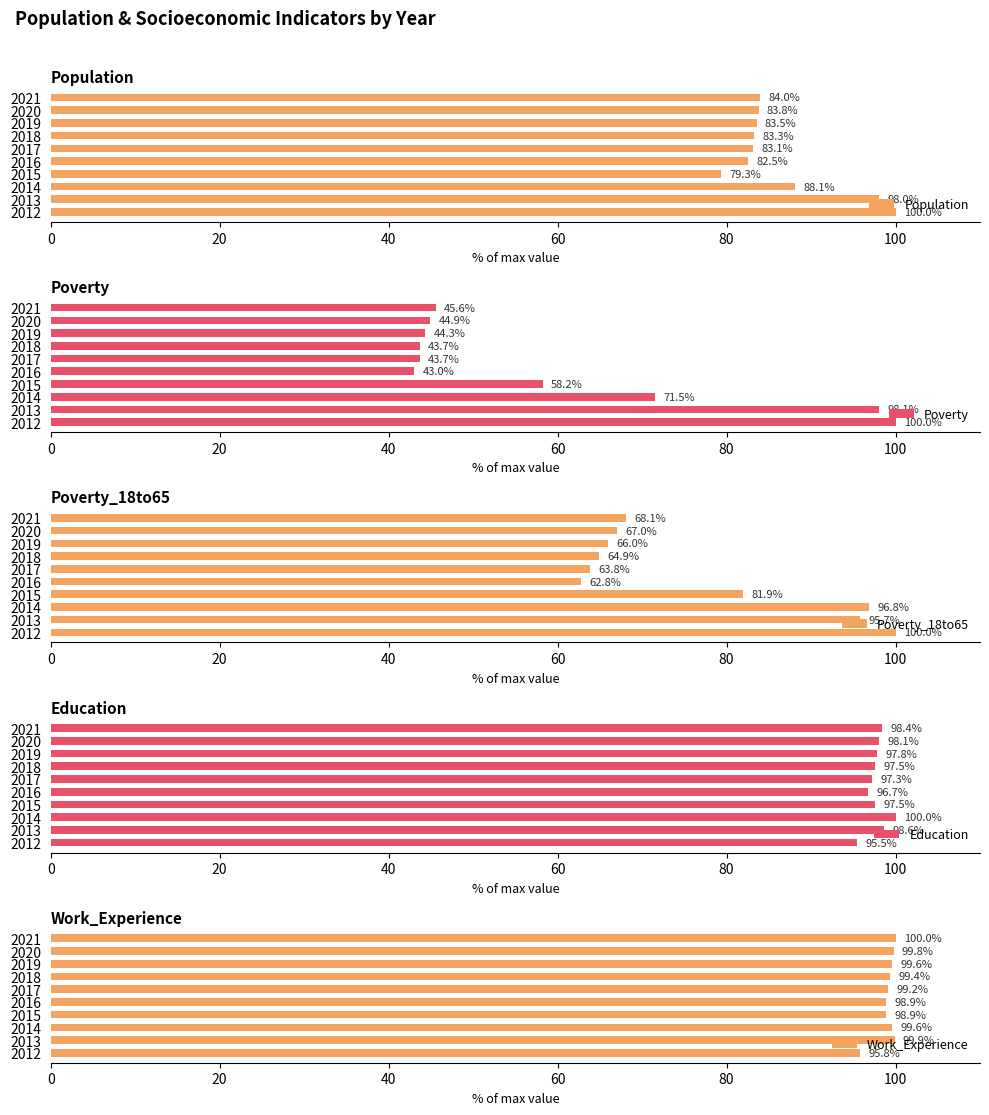

Does the chart contain stacked bars?

No